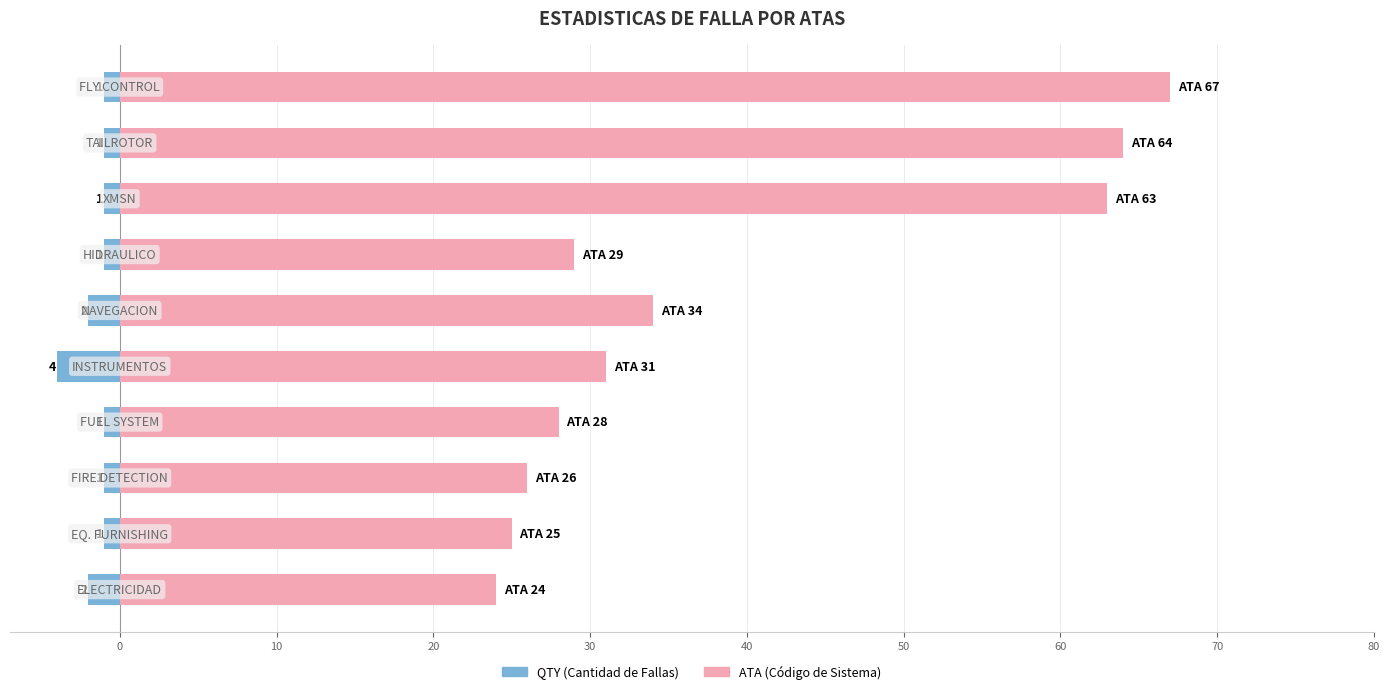

Is the value of QTY (Cantidad) at 50 greater than the value of ATA at 60?

No